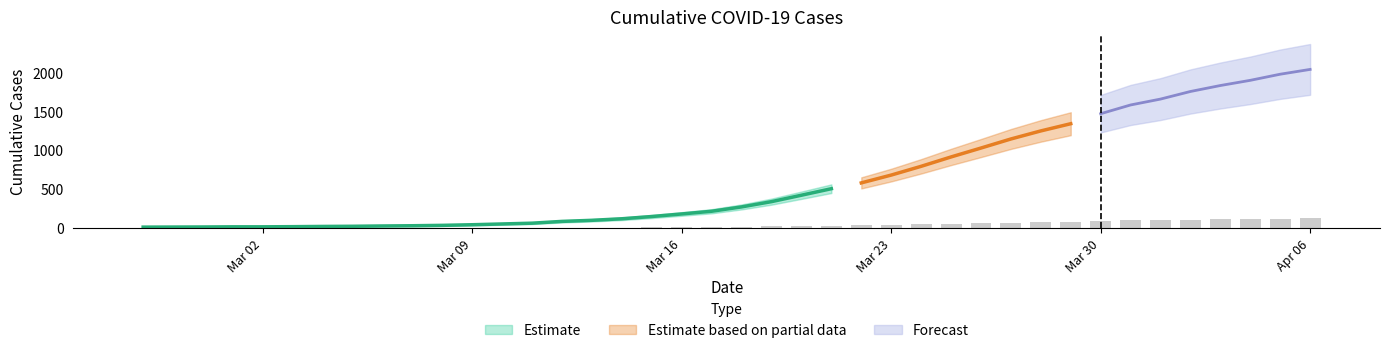

Which category has the highest value across all series?

Apr 06